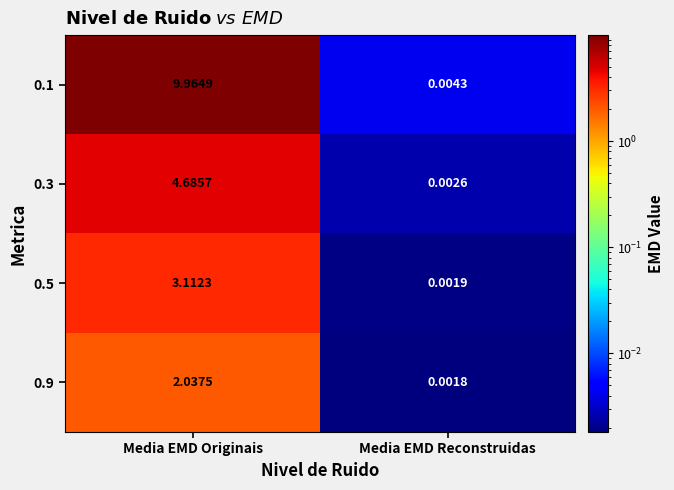

At which label does 0.9 reach its peak?

Media EMD Originais